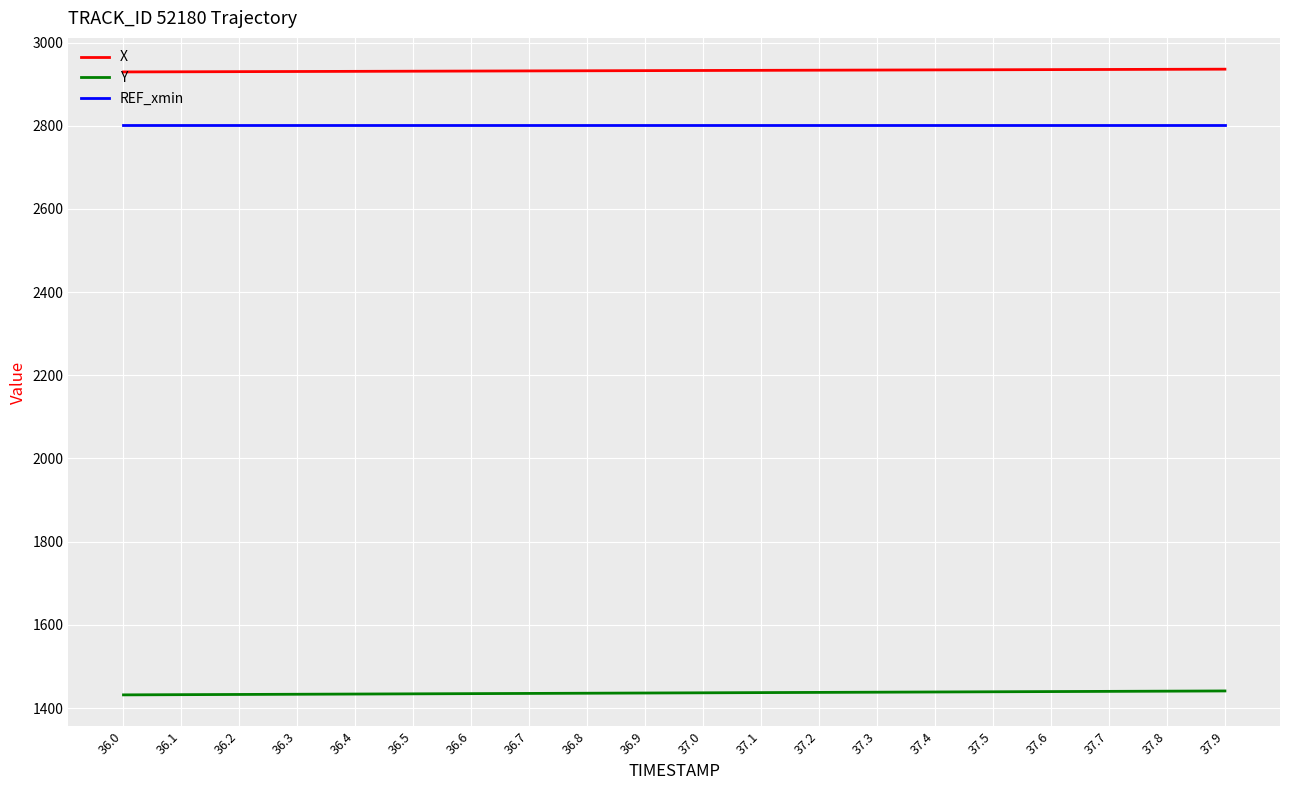

Rank the series by their maximum value, from highest to lowest.

X, REF_xmin, Y